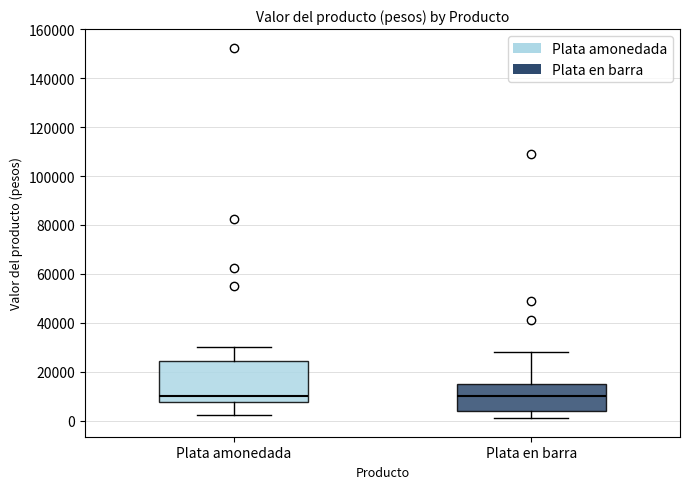

Reading left to right, read every box against the y-axis: the position of its median line, the range the box covers, and the ends of its whiskers. The values are not printed on the chart, so give them approximately, as read against the axis.

Plata amonedada: median 10000, box 8000 to 24000, whiskers 2000 to 30000
Plata en barra: median 10000, box 4000 to 16000, whiskers 2000 to 28000